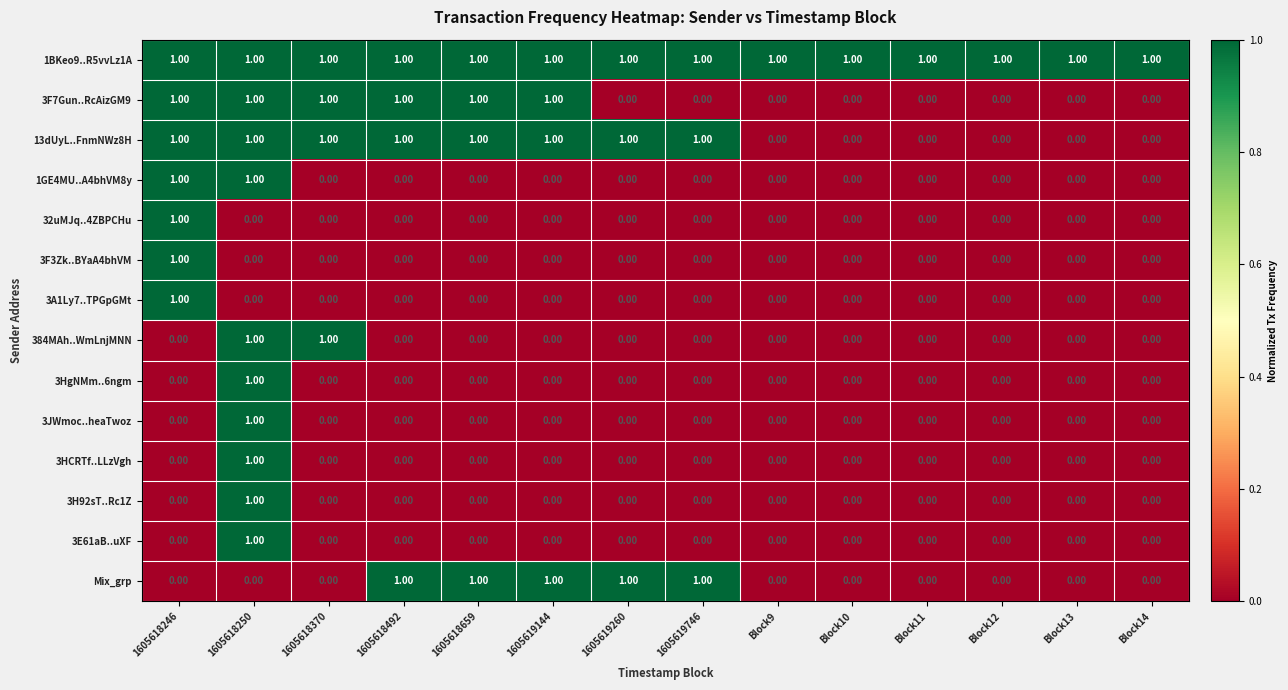

What is the total value across all series at 1605618246?

7